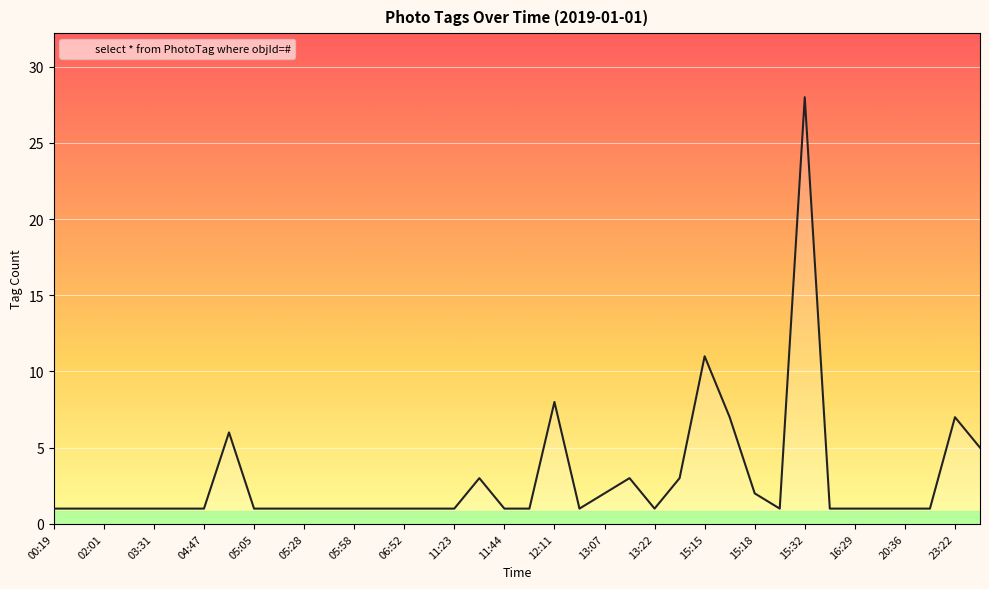

What is the maximum value shown in the chart?

28